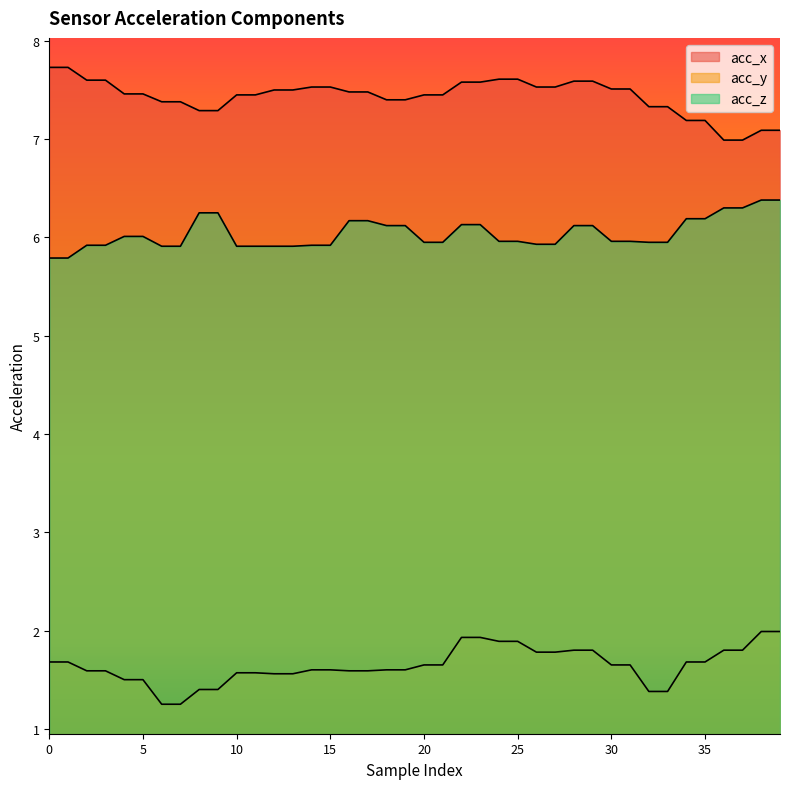

How many categories are shown in the chart?

40